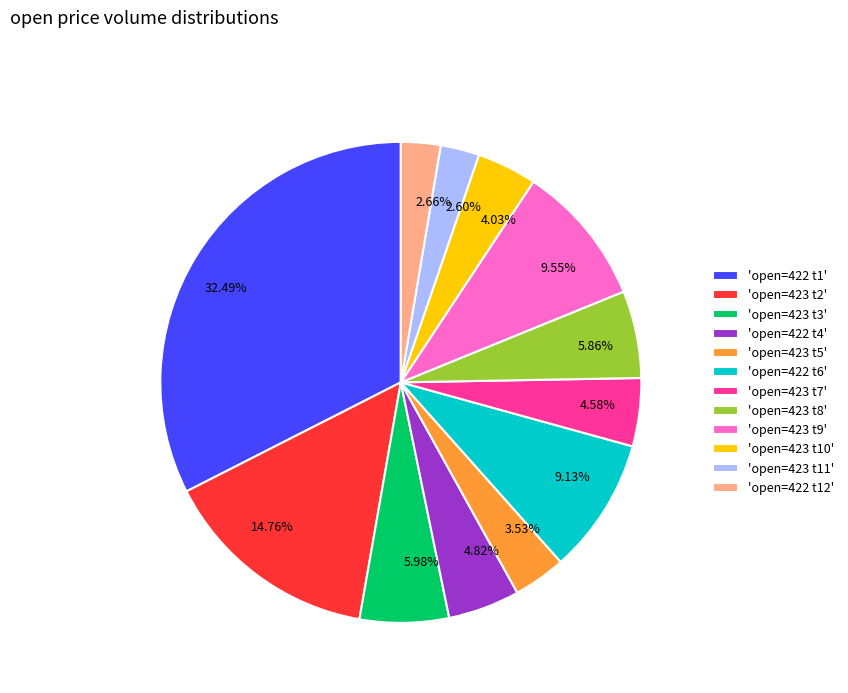

Between 32.49% and 14.76%, which is larger?

32.49%